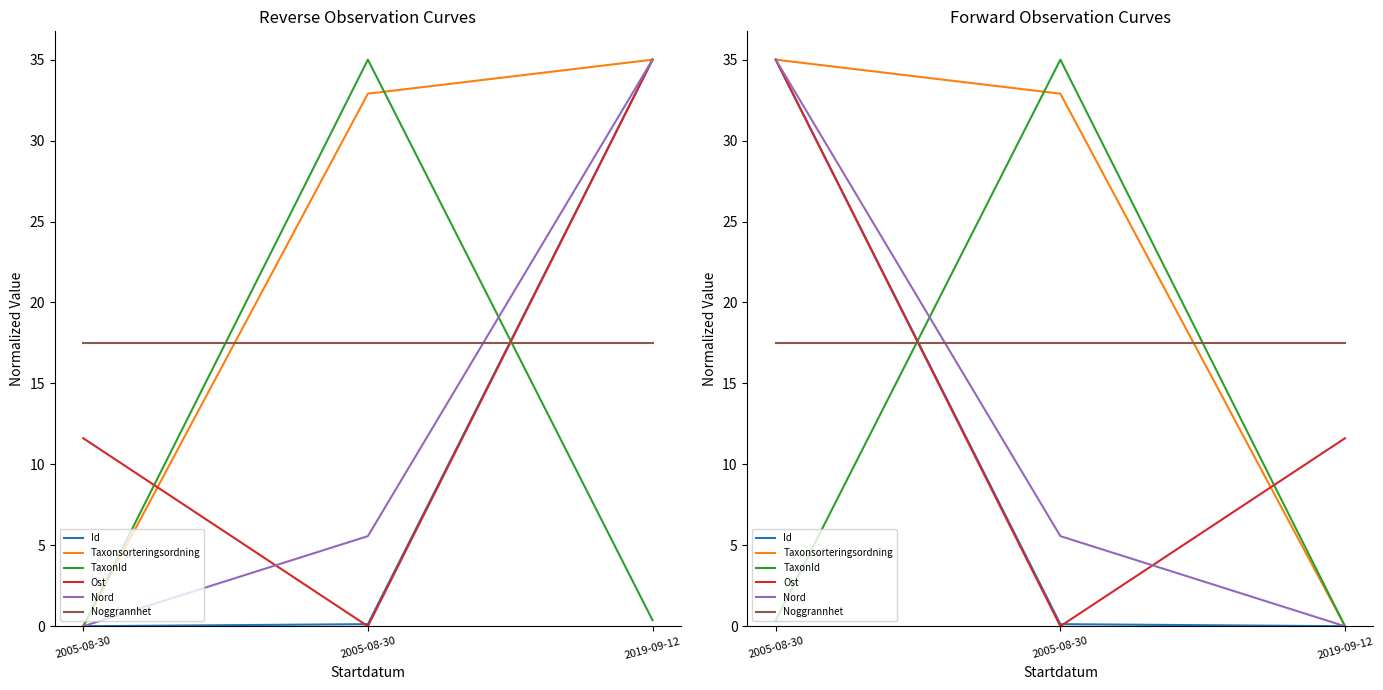

What is the spread (max minus min) of values at 2019-09-12?

17.5